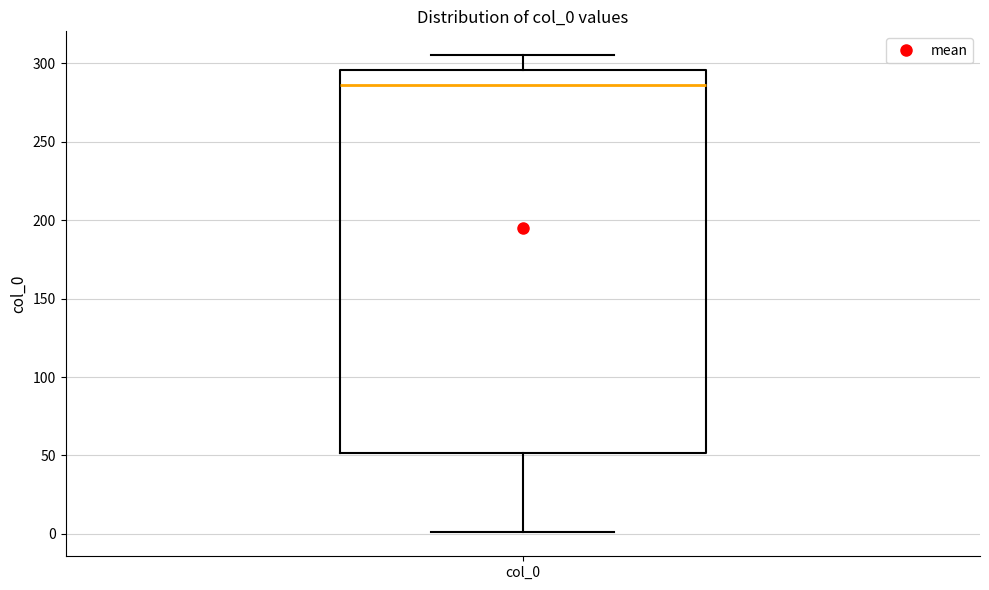

Where is the upper edge of the box for col_0 on the y-axis? The values are not printed on the chart, so give them approximately, as read against the axis.

295